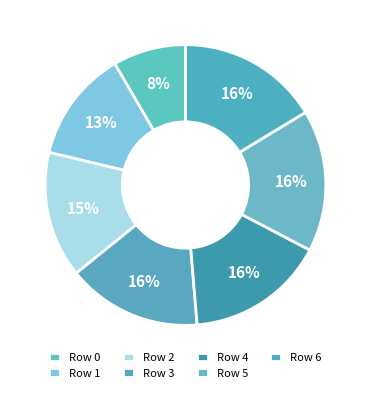

How many slices are in this pie chart?

7